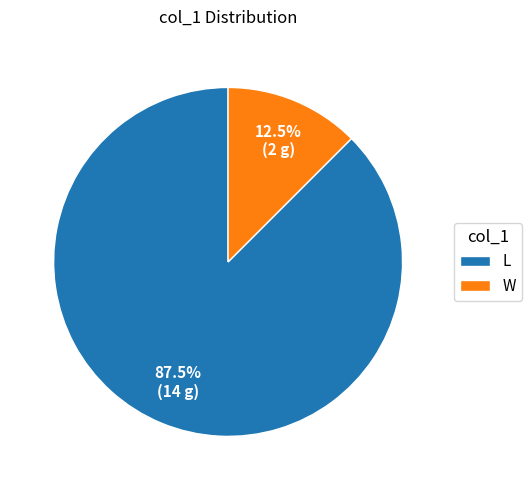

What is the largest slice in the pie chart?

L